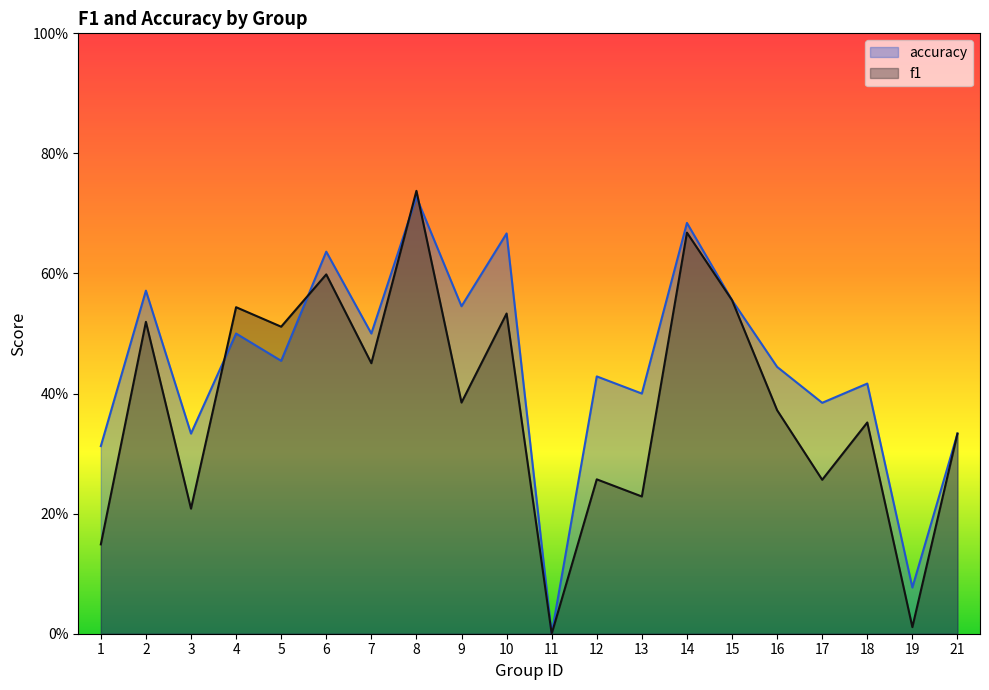

How many values in the f1 series exceed 0?

19